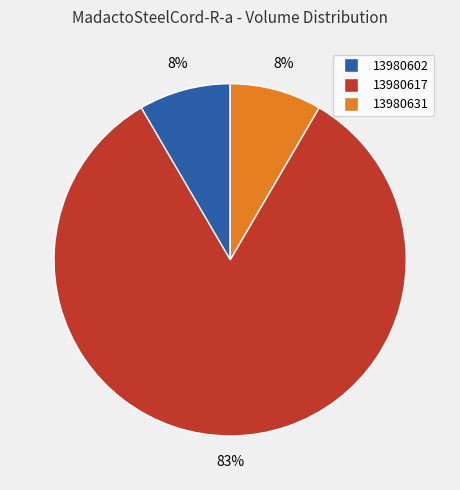

What percentage is the 13980631 slice, to the nearest percent?

8%